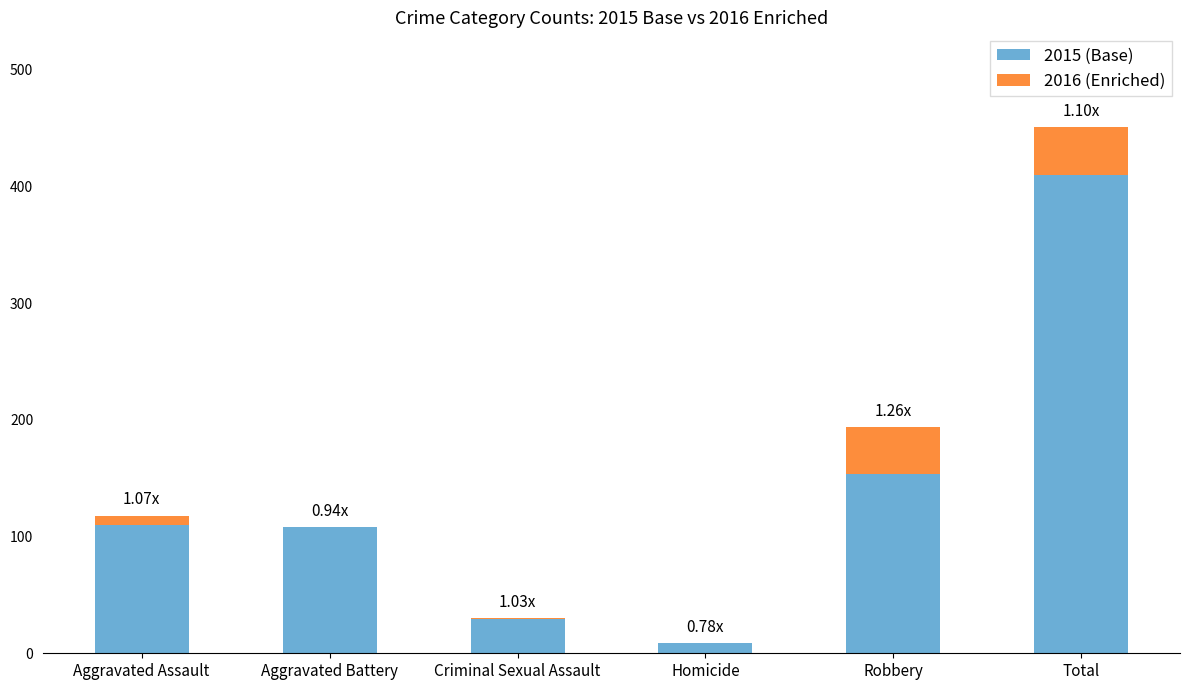

At which category is the sum across all series the highest?

Total